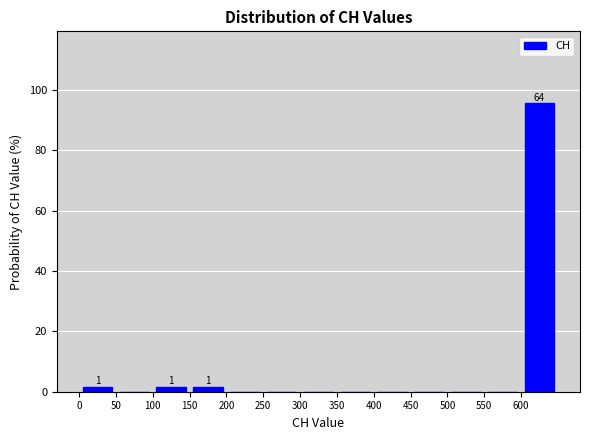

Which range on the x-axis has the tallest bar?

600 to 650